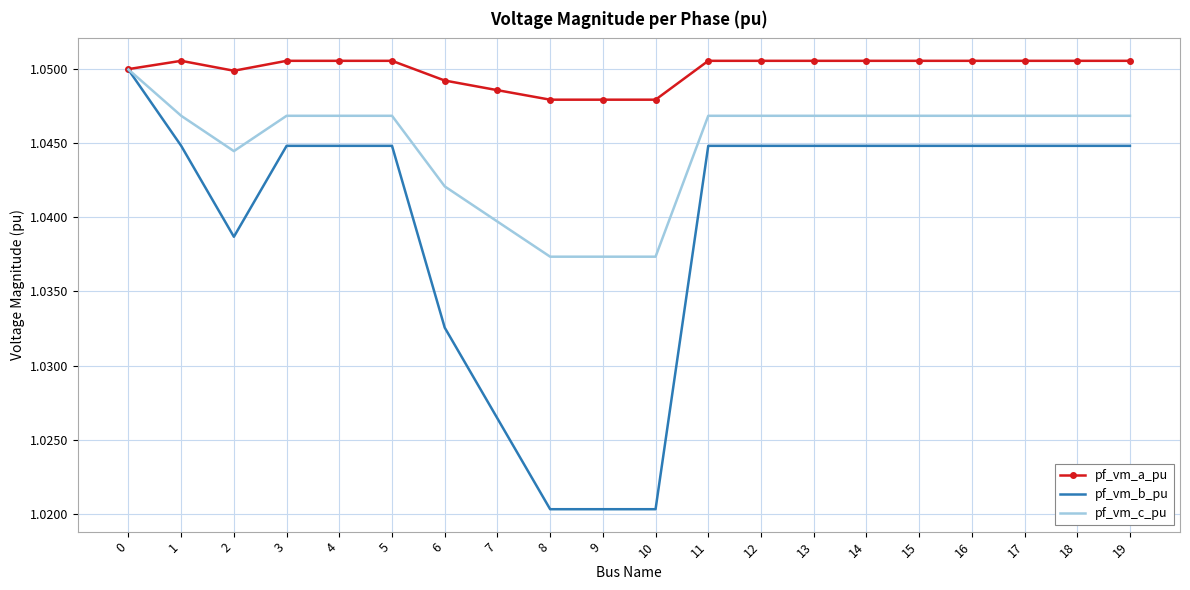

Count the pf_vm_a_pu values in the range 1 to 2.

20